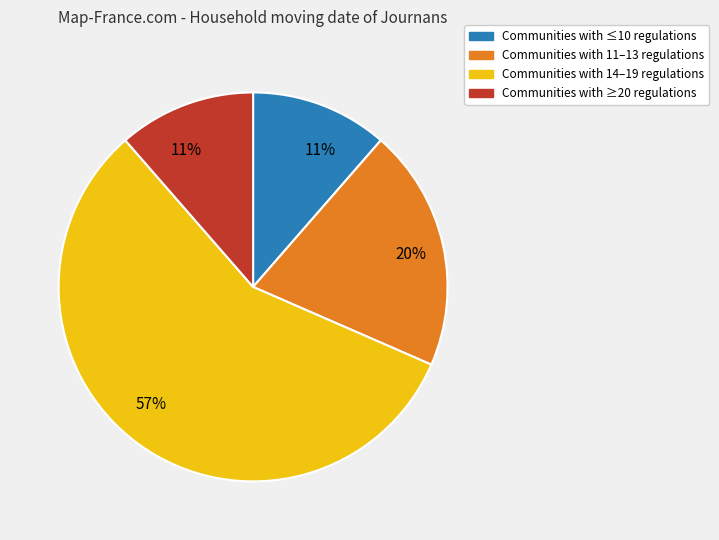

Does any single category account for the majority?

Yes